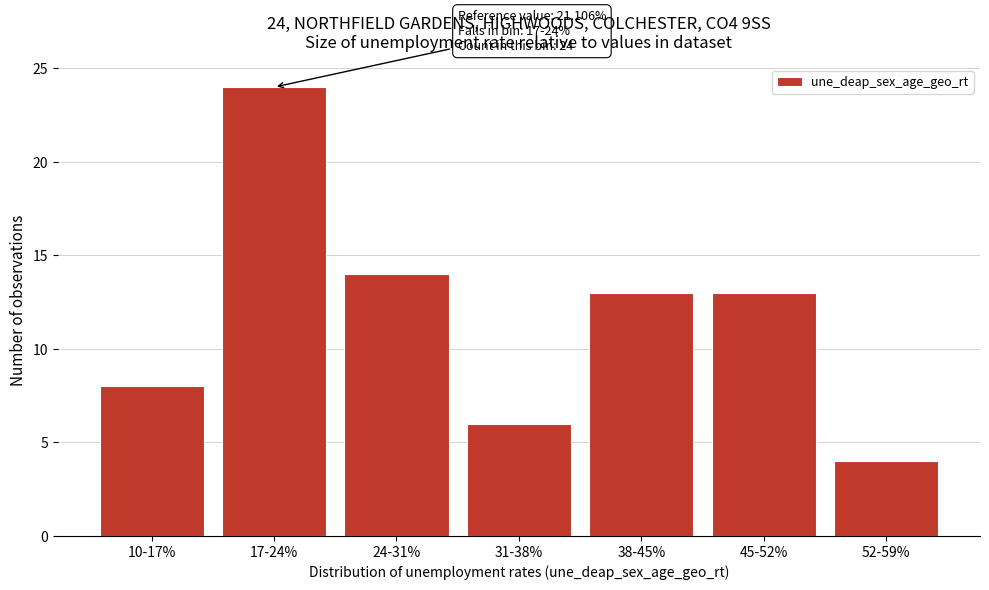

Reading left to right, extract all data points from this chart.

8	24	14	6	13	13	4